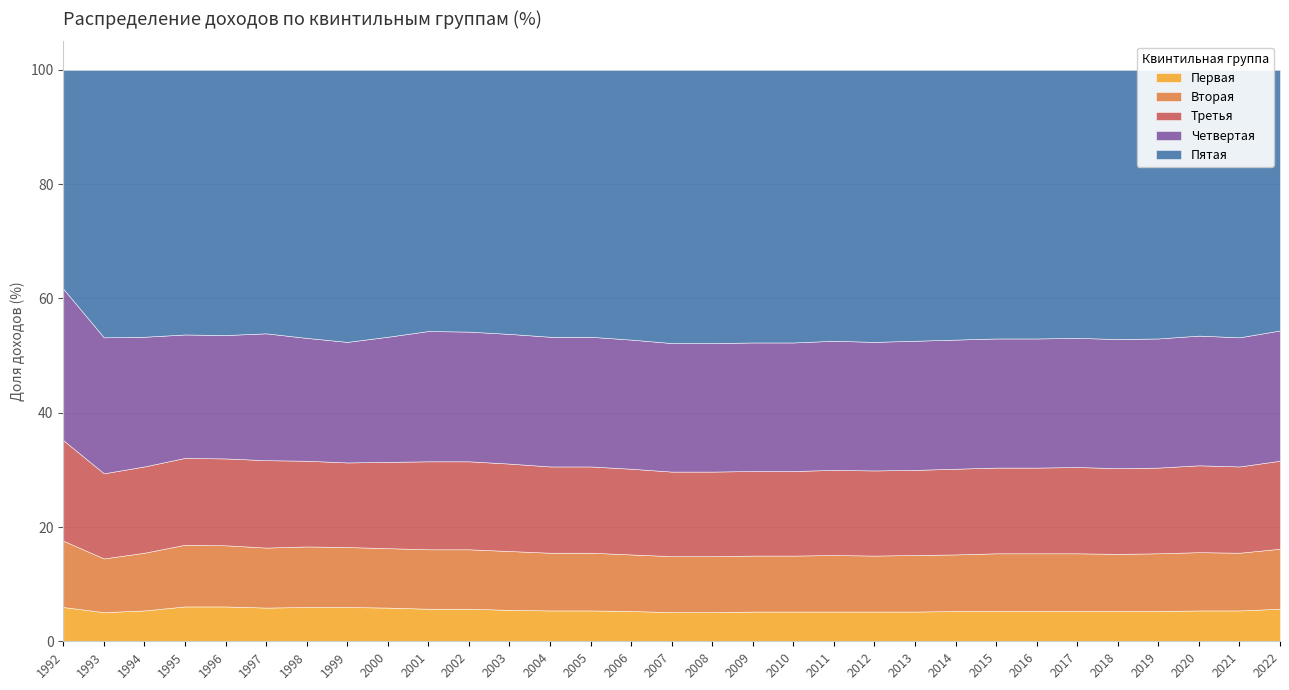

Reading left to right, list all the values displayed in this chart.

Первая: 6.0	5.1	5.4	6.1	6.1	5.9	6.0	6.0	5.9	5.7	5.7	5.5	5.4	5.4	5.3	5.1	5.1	5.2	5.2	5.2	5.2	5.2	5.3	5.3	5.3	5.3	5.3	5.3	5.4	5.4	5.7
Вторая: 11.6	9.4	10.1	10.8	10.7	10.5	10.6	10.5	10.4	10.4	10.4	10.3	10.1	10.1	9.9	9.8	9.8	9.8	9.8	9.9	9.8	9.9	9.9	10.1	10.1	10.1	10.0	10.1	10.2	10.1	10.5
Третья: 17.6	14.9	15.1	15.2	15.2	15.3	15.0	14.8	15.1	15.4	15.4	15.3	15.1	15.1	15.0	14.8	14.8	14.8	14.8	14.9	14.9	14.9	15.0	15.0	15.0	15.1	15.0	15.0	15.2	15.1	15.4
Четвертая: 26.5	23.8	22.7	21.6	21.6	22.2	21.5	21.1	21.9	22.8	22.7	22.7	22.7	22.7	22.6	22.5	22.5	22.5	22.5	22.6	22.5	22.6	22.6	22.6	22.6	22.6	22.6	22.6	22.7	22.6	22.8
Пятая: 38.3	46.8	46.7	46.3	46.4	46.1	46.9	47.6	46.7	45.7	45.8	46.2	46.7	46.7	47.2	47.8	47.8	47.7	47.7	47.4	47.6	47.4	47.2	47.0	47.0	46.9	47.1	47.0	46.5	46.8	45.6